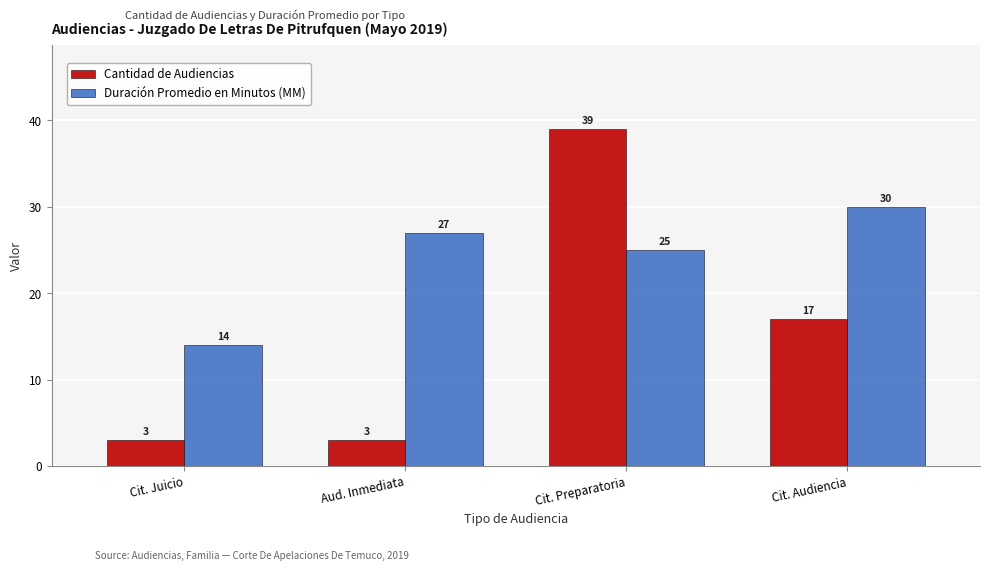

At how many categories does at least one series exceed 38?

1